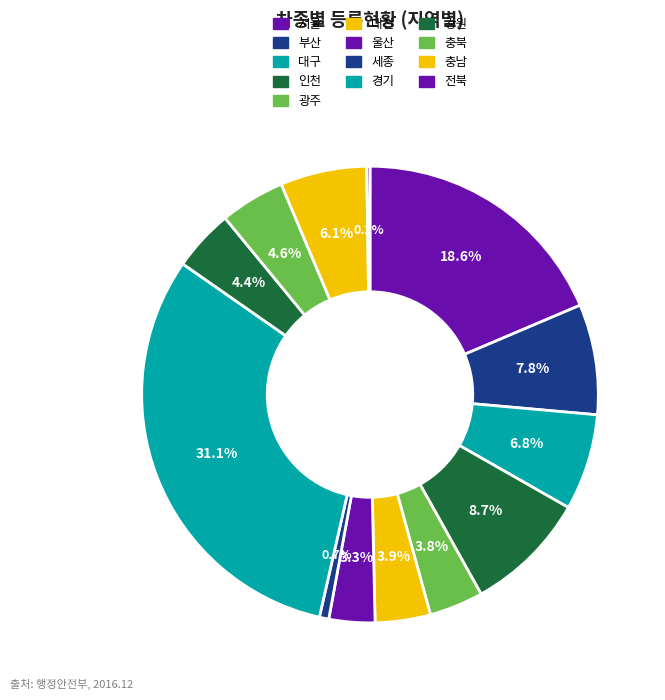

Rank the categories by value from lowest to highest.

전북, 세종, 울산, 광주, 대전, 강원, 충북, 충남, 대구, 부산, 인천, 서울, 경기